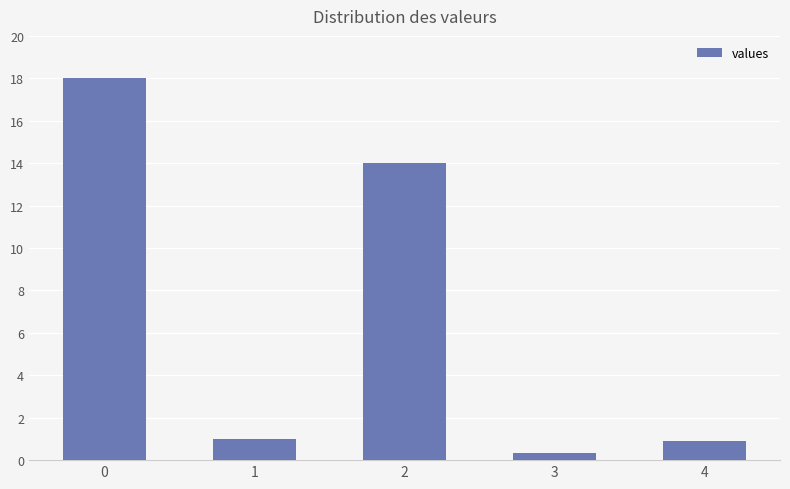

Reading left to right, extract all data points from this chart.

0=18.0	1=1.0	2=14.0	3=0.3	4=0.9